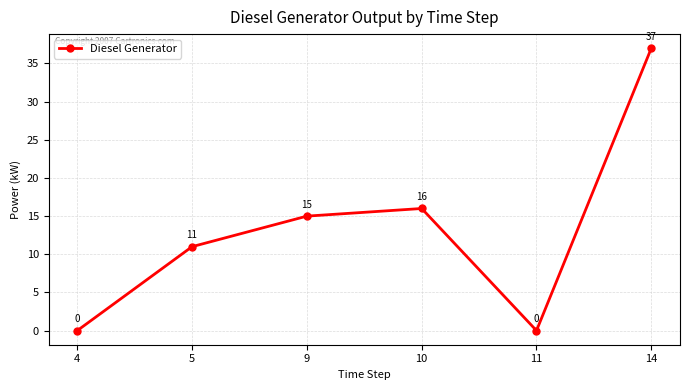

Reading left to right, transcribe all the data shown in this chart.

0	11	15	16	0	37